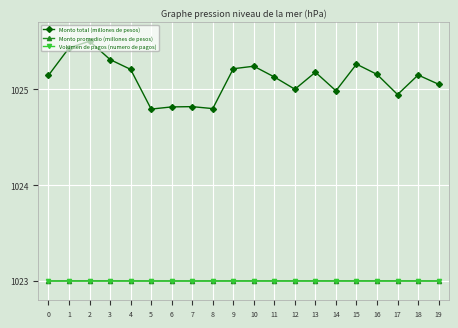

How many data points does each series have?

20